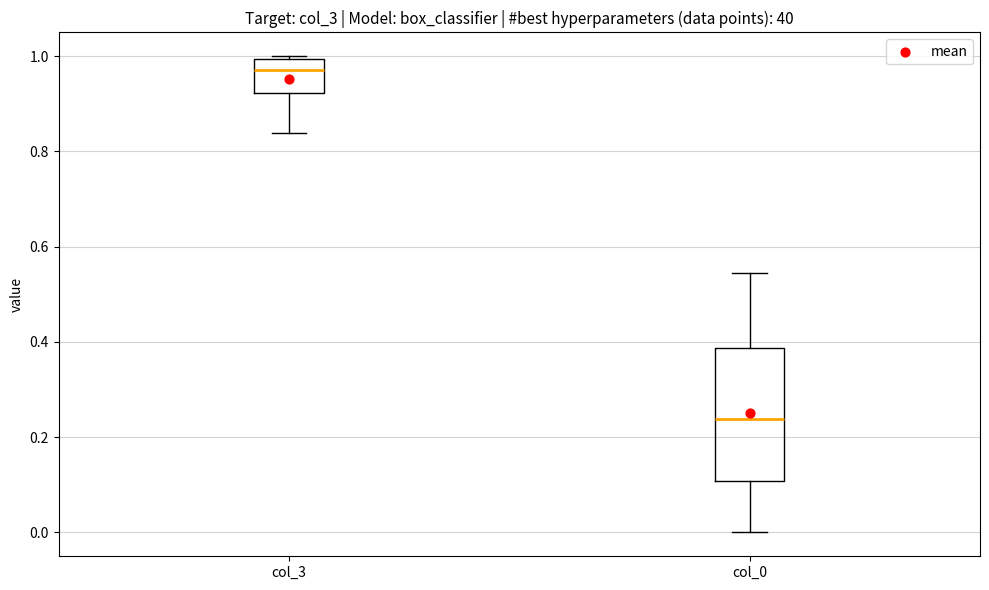

Where is the upper edge of the box for col_3 on the y-axis? The values are not printed on the chart, so give them approximately, as read against the axis.

1.00